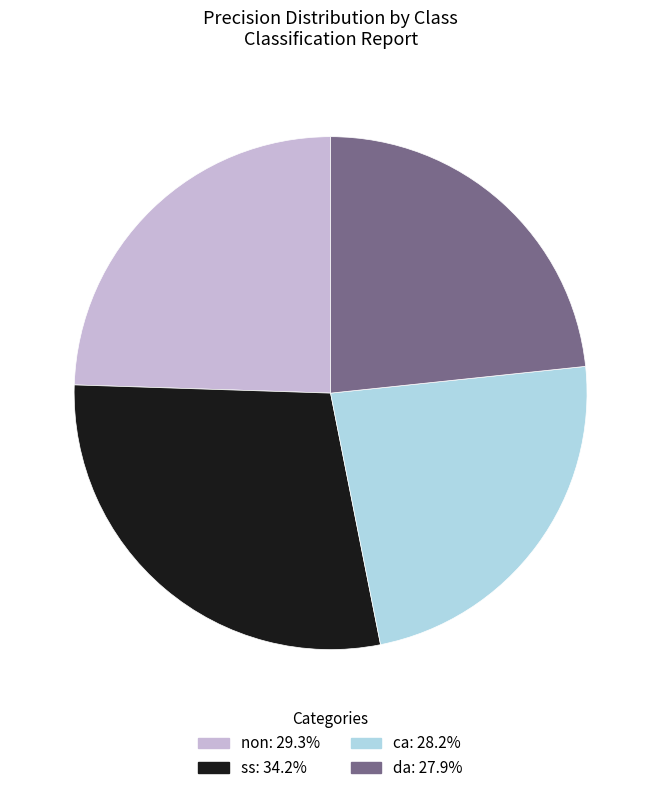

Is the sum of ca: 28.2% and ss: 34.2% greater than half?

Yes